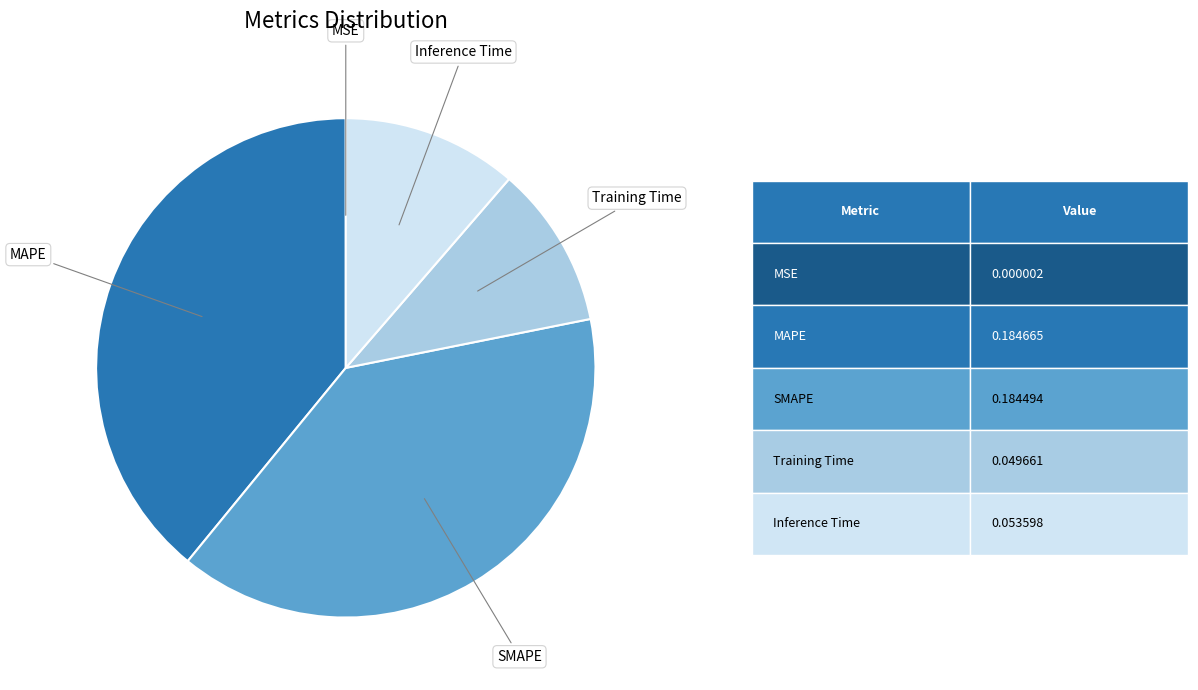

Is there a majority slice in this chart?

No